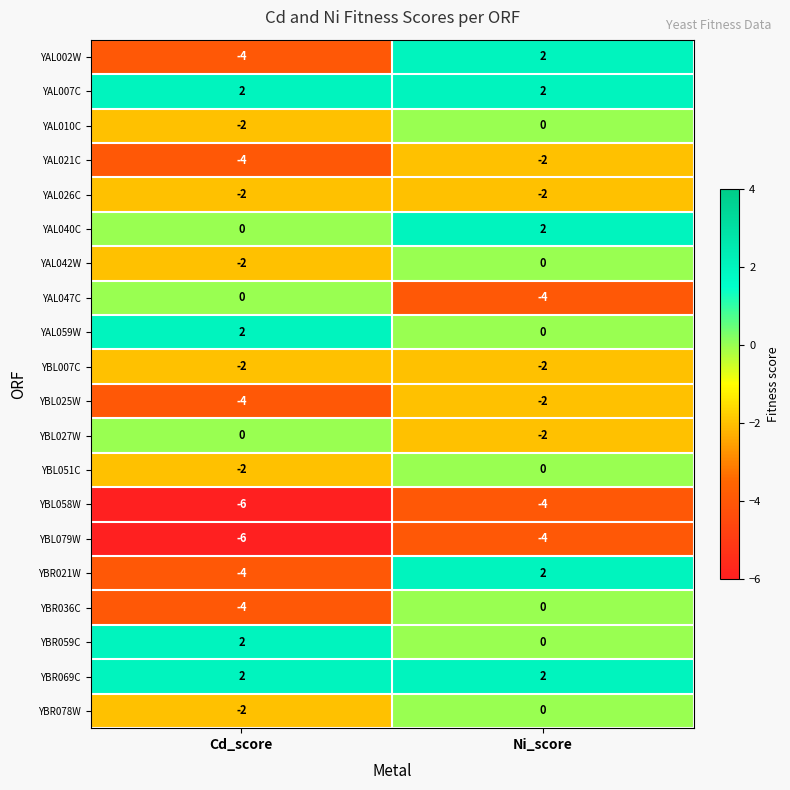

What is the spread (max minus min) of values at Ni_score?

6